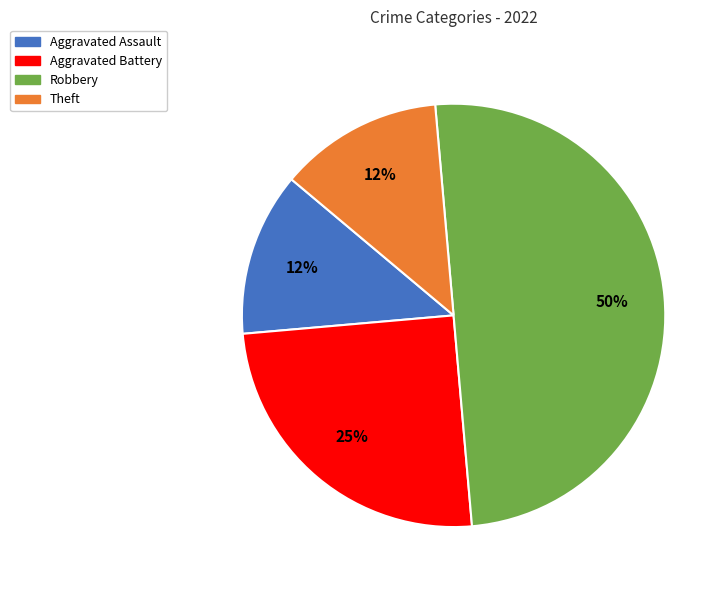

Count the number of slices in the pie.

4